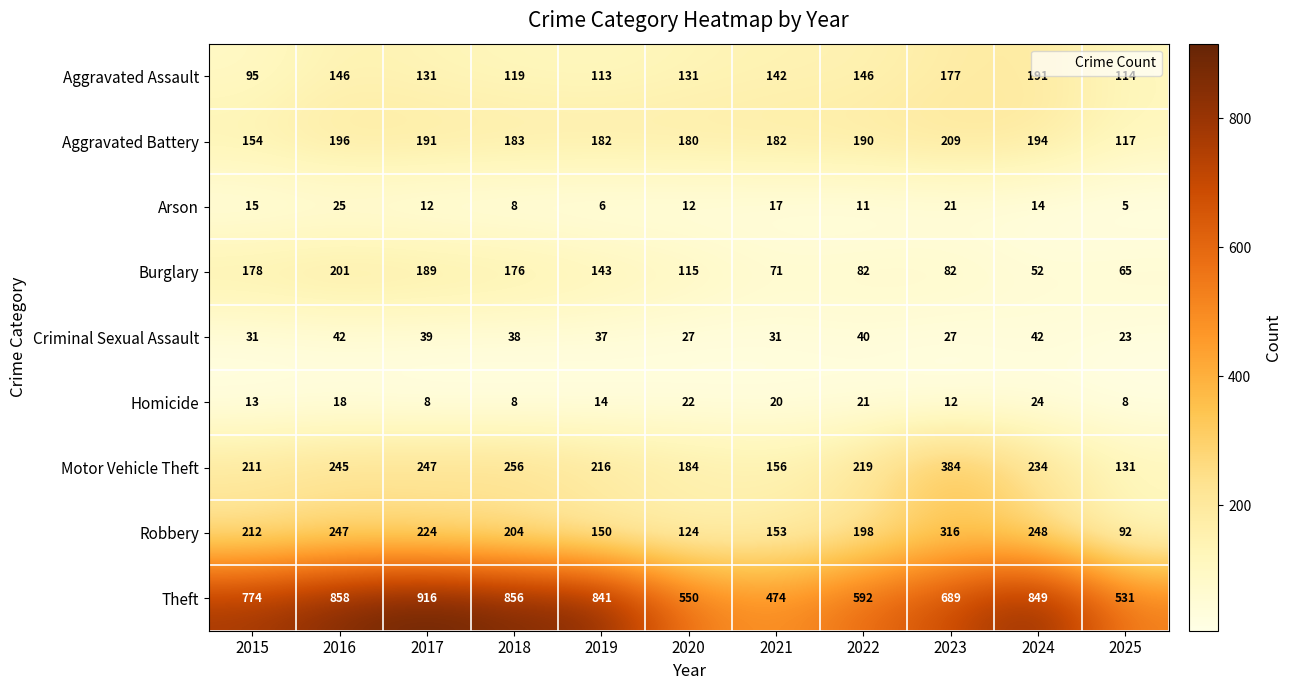

Which label corresponds to the smallest value in the chart?

2025